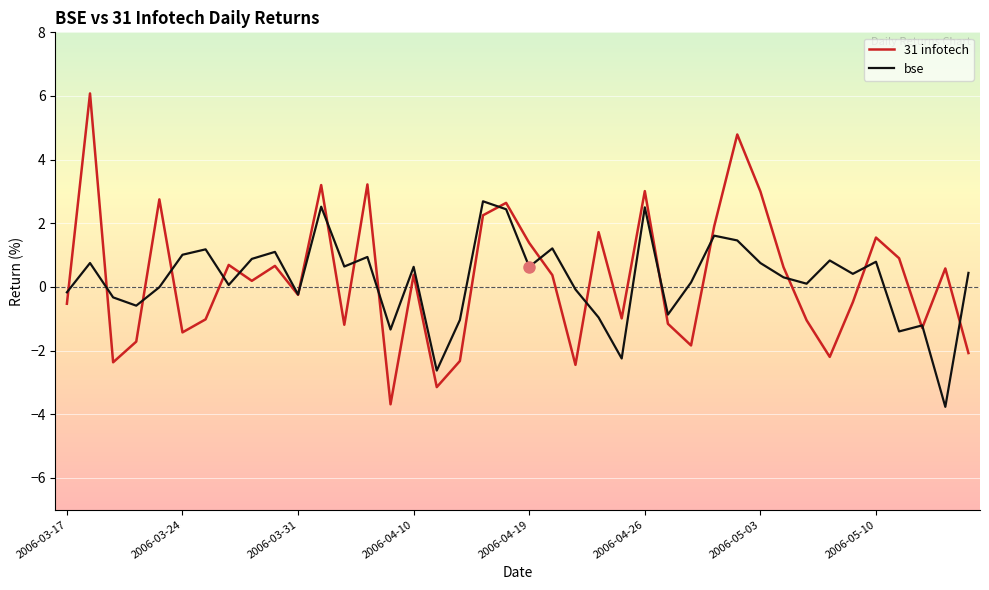

List the series in order of their peak value, highest first.

31 infotech, bse